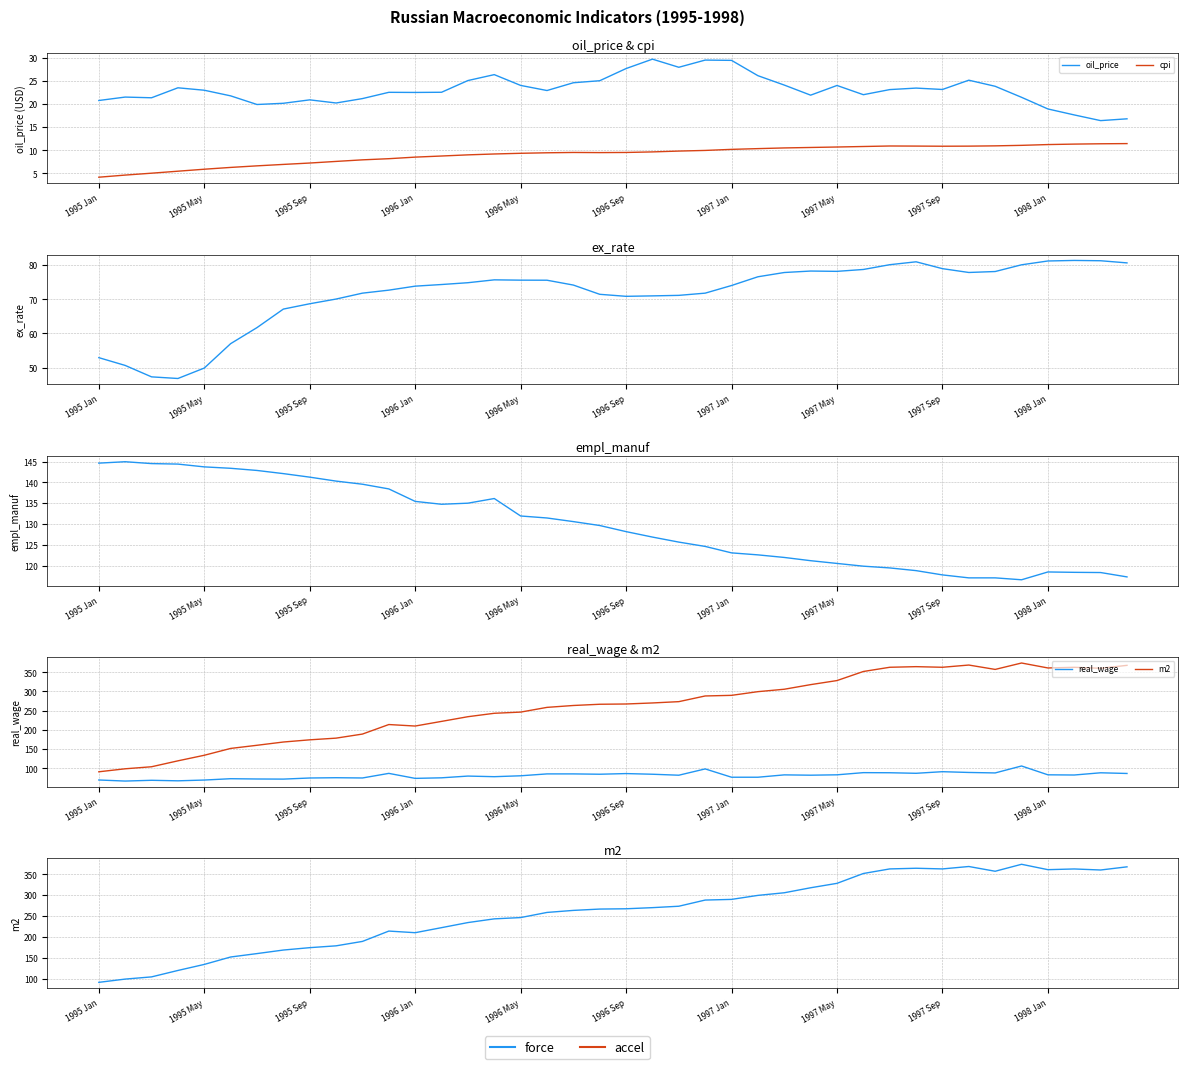

What is the difference between the maximum and minimum values in the oil_price series?

13.3